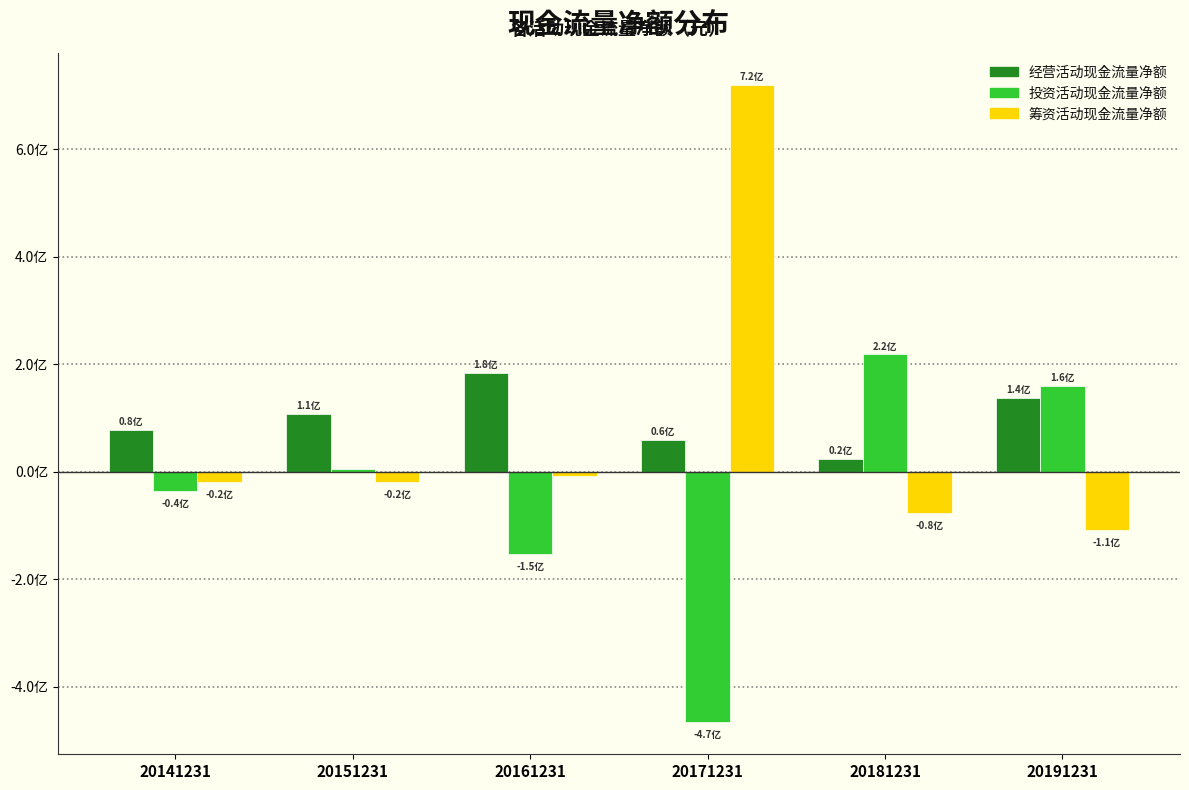

Are the bars horizontal?

No